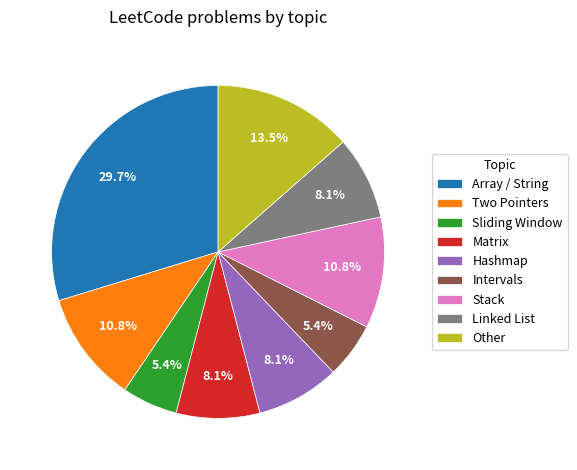

How many segments does this pie chart have?

9